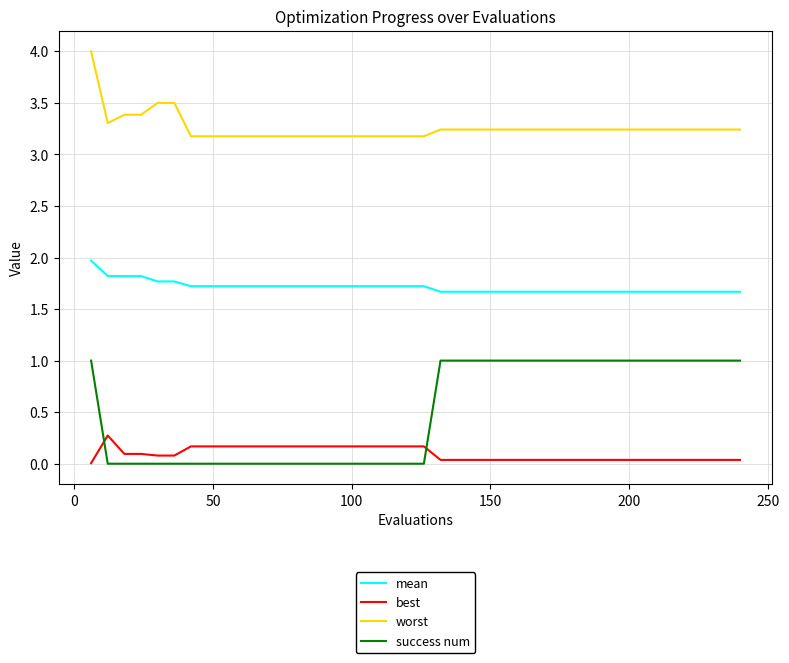

Which series has the widest spread of values?

success num